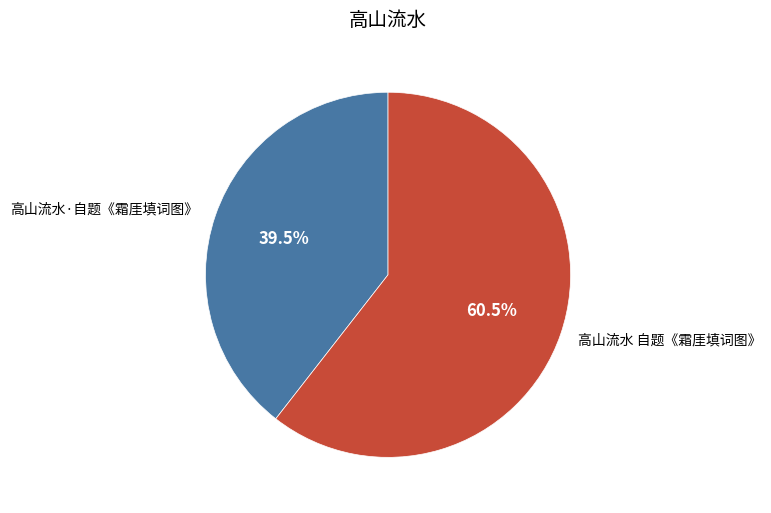

Is it true that 高山流水·自题《霜厓填词图》 is 28% of the pie?

False